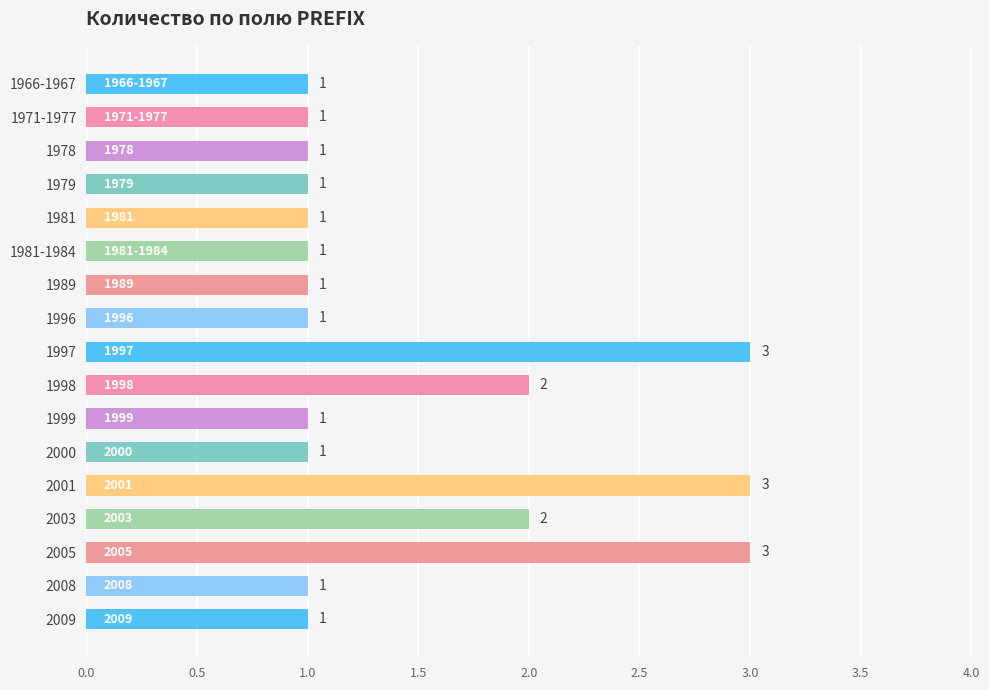

What is the maximum value shown in the chart?

3